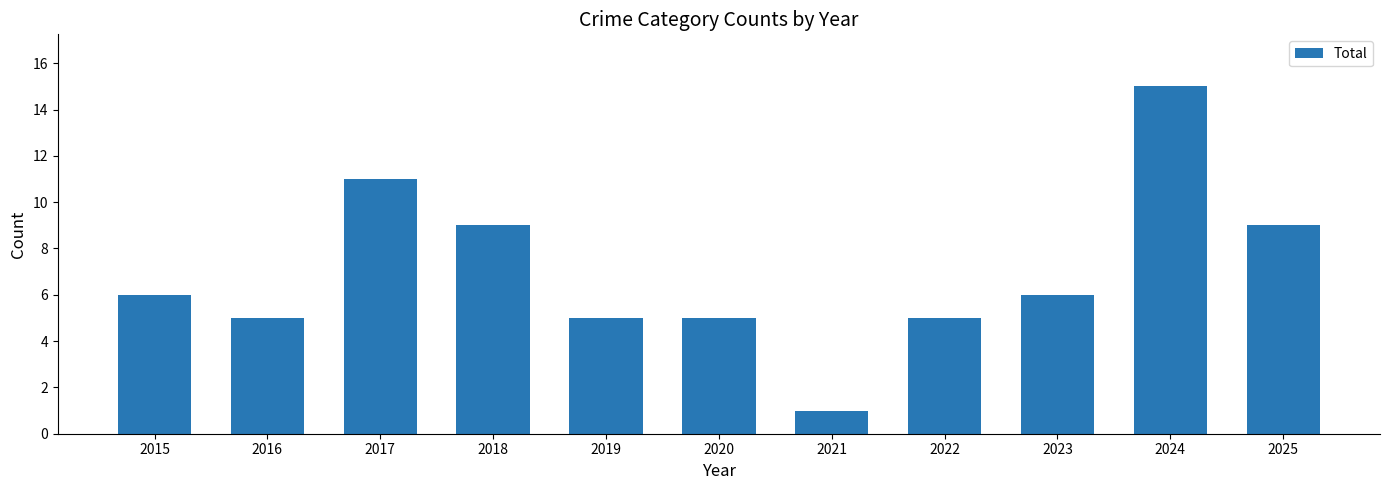

At which category does the chart reach its minimum across all series?

2021